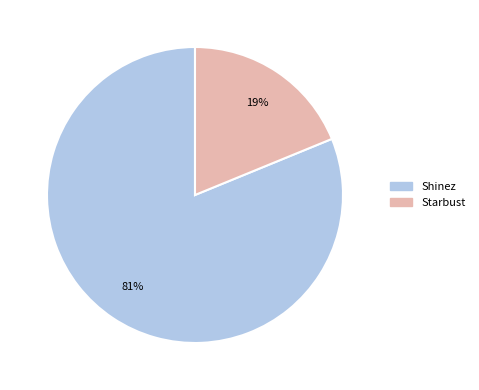

To the nearest percent, what percentage of the pie is Starbust?

19%